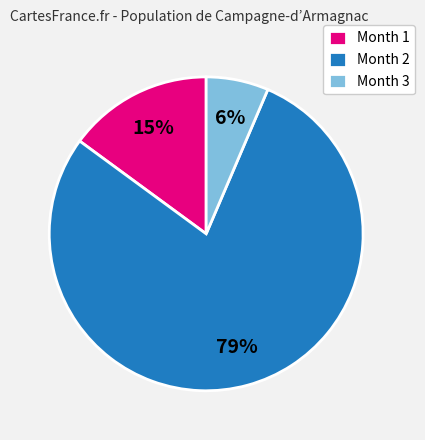

Is Month 3 the majority of the pie?

No